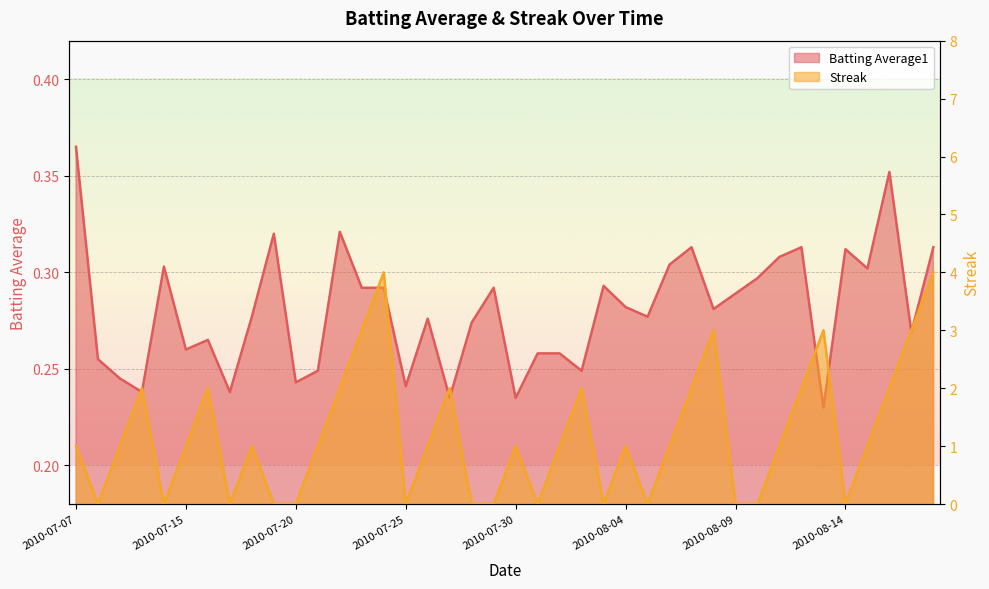

Reading left to right, transcribe all the data shown in this chart.

Batting Average1: 0.4	0.3	0.2	0.2	0.3	0.3	0.3	0.2	0.3	0.3	0.2	0.2	0.3	0.3	0.3	0.2	0.3	0.2	0.3	0.3	0.2	0.3	0.3	0.2	0.3	0.3	0.3	0.3	0.3	0.3	0.3	0.3	0.3	0.3	0.2	0.3	0.3	0.4	0.3	0.3
Streak: 1.0	0.0	1.0	2.0	0.0	1.0	2.0	0.0	1.0	0.0	0.0	1.0	2.0	3.0	4.0	0.0	1.0	2.0	0.0	0.0	1.0	0.0	1.0	2.0	0.0	1.0	0.0	1.0	2.0	3.0	0.0	0.0	1.0	2.0	3.0	0.0	1.0	2.0	3.0	4.0